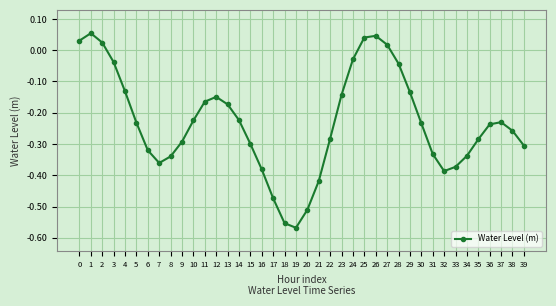

True or false: the data has more than 1 interior local peaks.

True